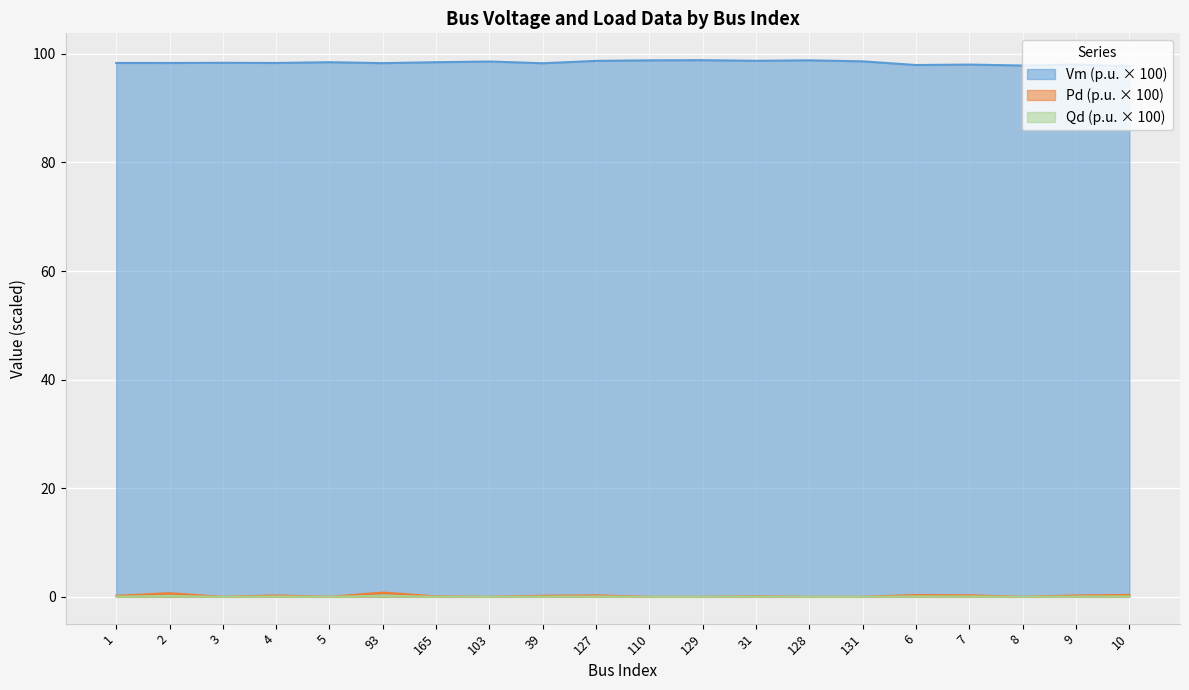

Which has a higher value, 128 or 103?

128